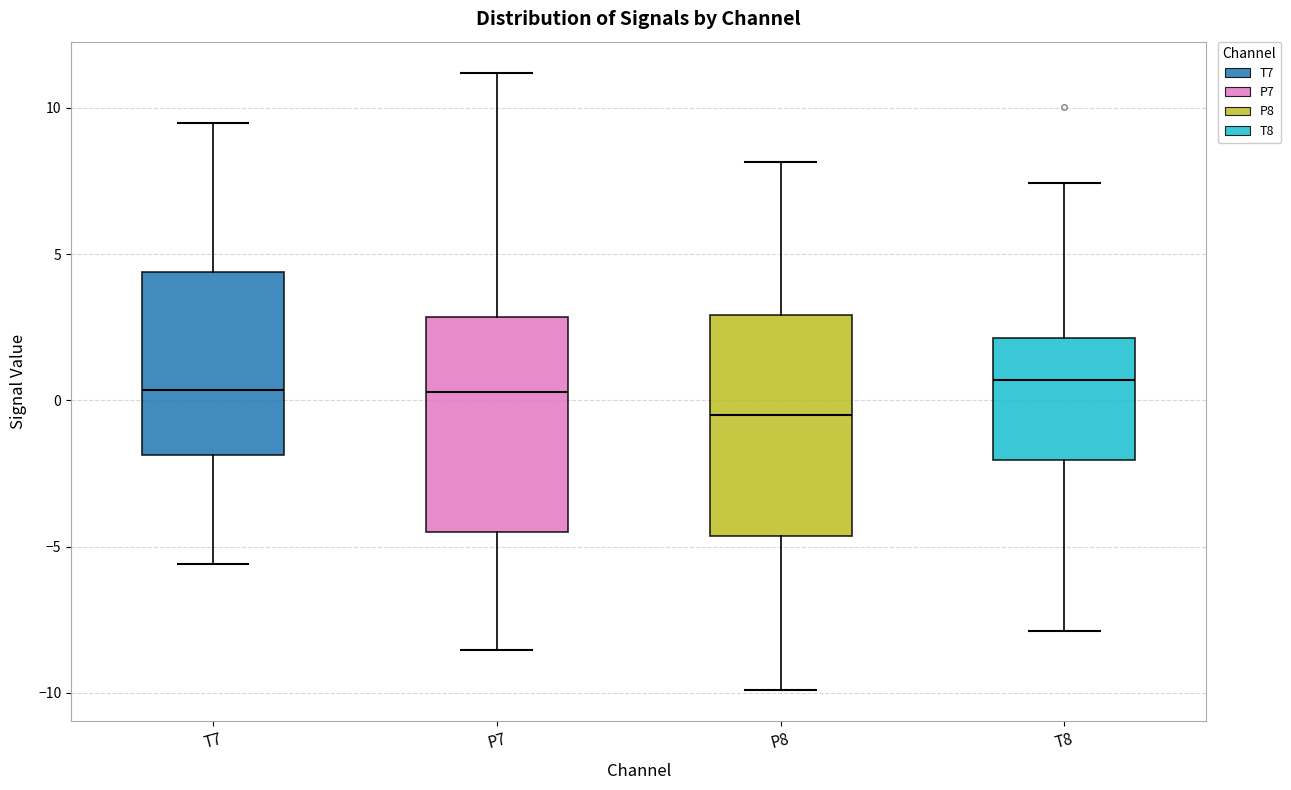

Reading left to right, transcribe this box plot: for each box, give where its median line is, the range the box spans, and where its two whiskers end, as read against the y-axis. The values are not printed on the chart, so give them approximately, as read against the axis.

T7: median 0.5, box -2.0 to 4.5, whiskers -5.5 to 9.5
P7: median 0.5, box -4.5 to 3.0, whiskers -8.5 to 11.0
P8: median -0.5, box -4.5 to 3.0, whiskers -10.0 to 8.0
T8: median 0.5, box -2.0 to 2.0, whiskers -8.0 to 7.5